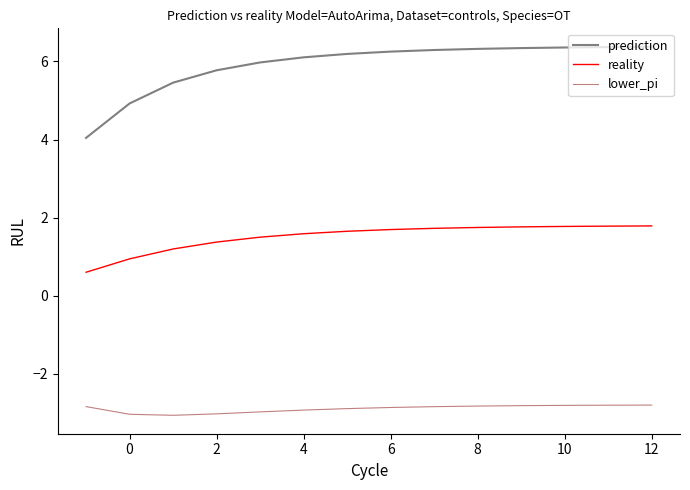

What is the lowest value of the lower_pi series?

-3.1